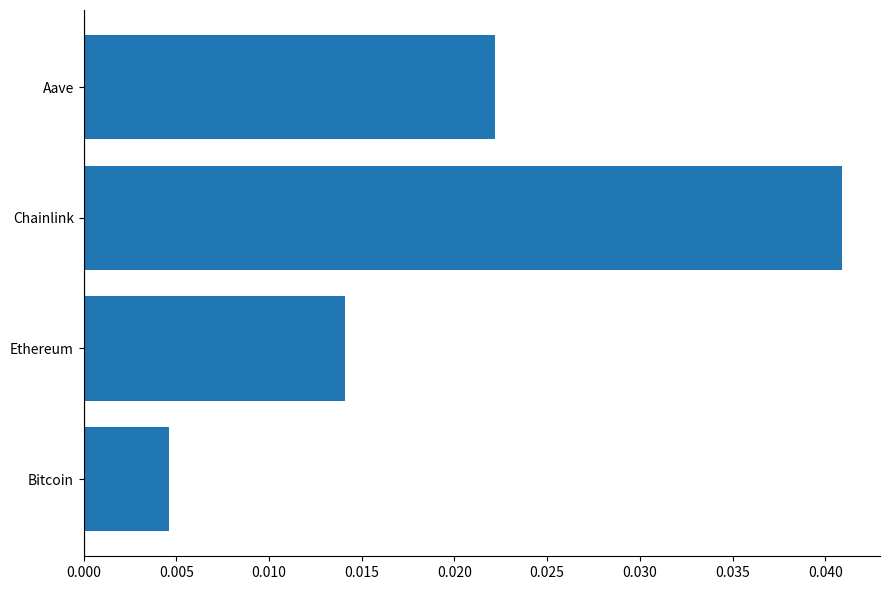

Are the bars horizontal?

Yes